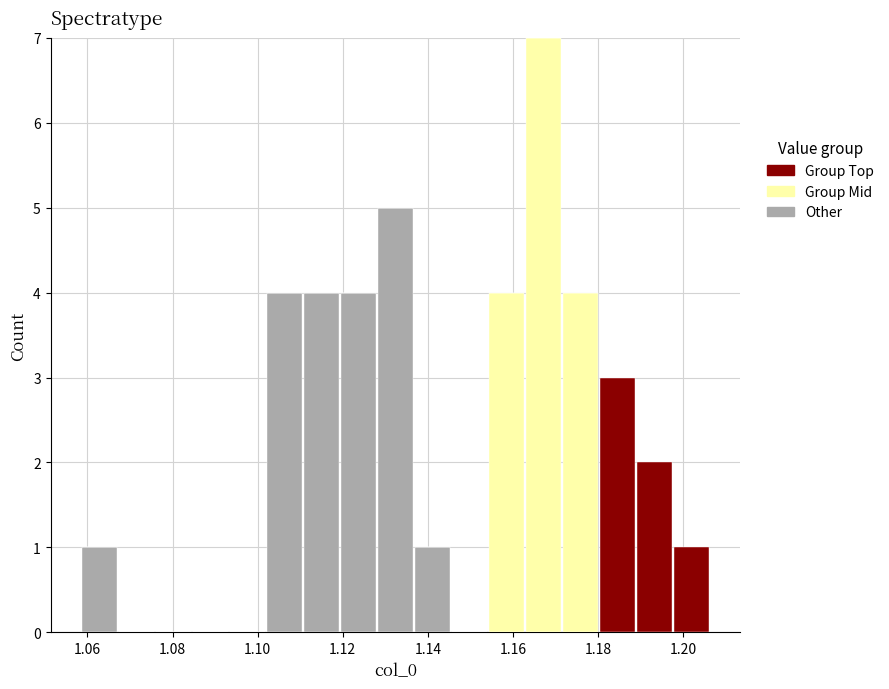

Reading left to right, list every stacked bar in this chart as the range it spans on the x-axis followed by its total height. Neither the bar edges nor the heights are printed on the chart, so give them approximately, as read against the axes.

1.058 to 1.068: 1
1.068 to 1.076: 0
1.076 to 1.084: 0
1.084 to 1.094: 0
1.094 to 1.102: 0
1.102 to 1.110: 4
1.110 to 1.120: 4
1.120 to 1.128: 4
1.128 to 1.136: 5
1.136 to 1.146: 1
1.146 to 1.154: 0
1.154 to 1.162: 4
1.162 to 1.172: 7
1.172 to 1.180: 4
1.180 to 1.188: 3
1.188 to 1.198: 2
1.198 to 1.206: 1